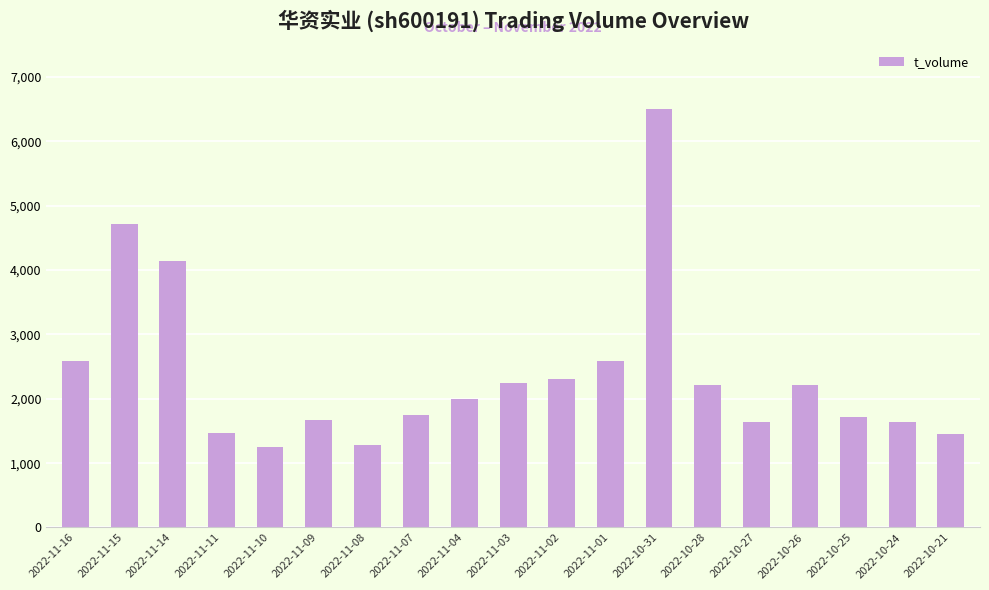

Approximately how many times larger is the value at 2022-11-10 compared to 2022-11-09?

0.8